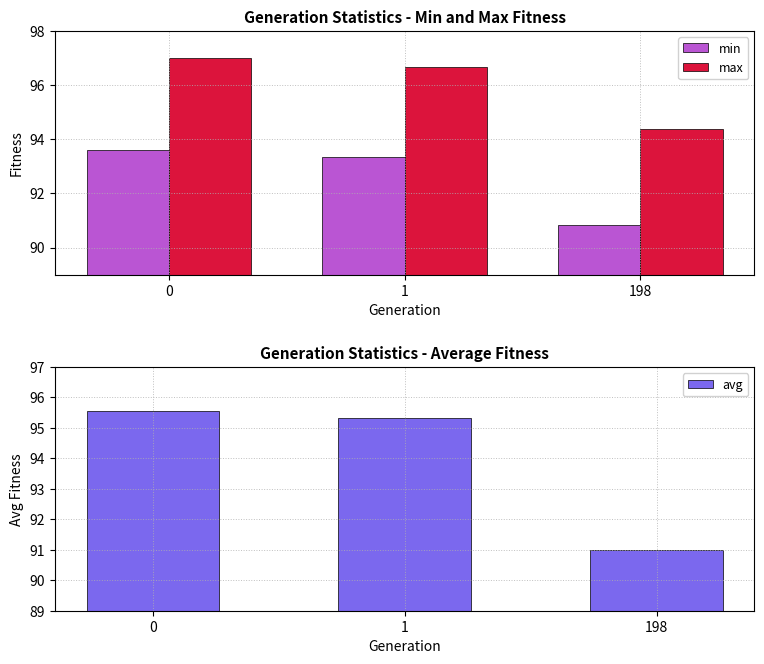

Count the number of data series in this chart.

3